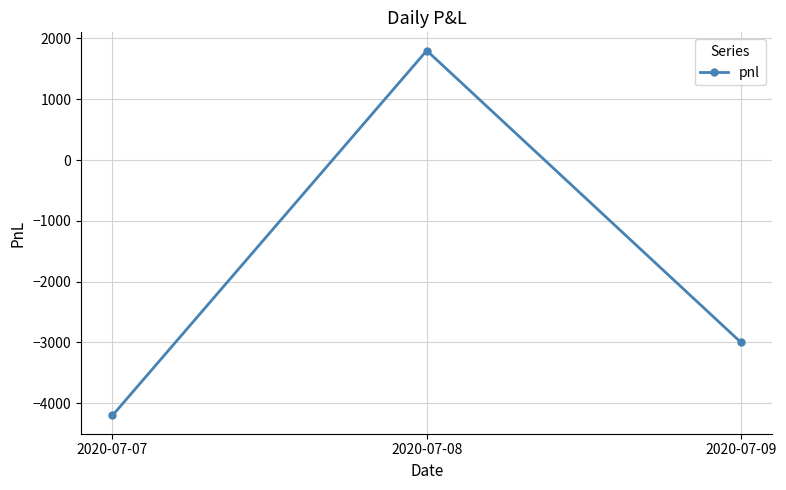

List the labels in order of value, largest first.

2020-07-08, 2020-07-09, 2020-07-07